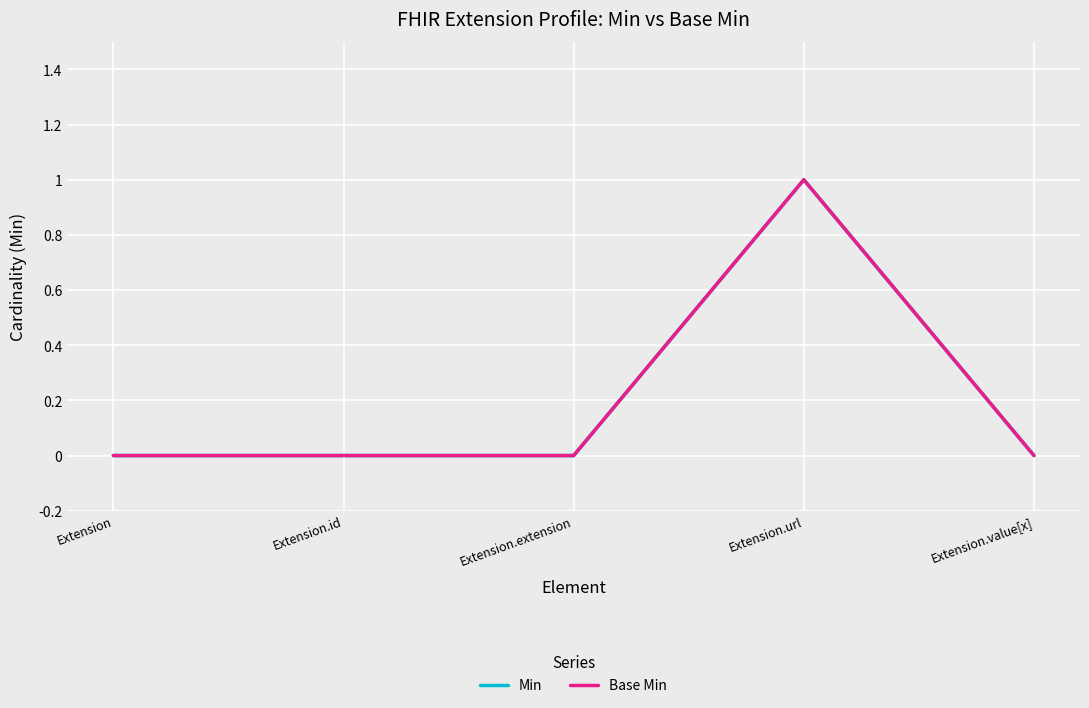

Does the chart have visible grid lines?

Yes